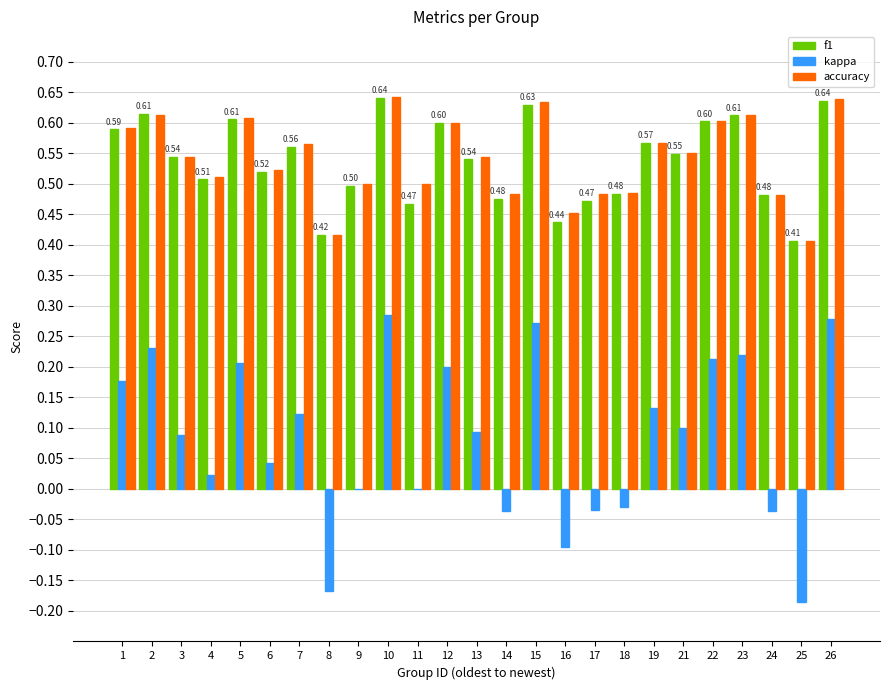

What are all the series names shown in the legend?

f1, kappa, accuracy